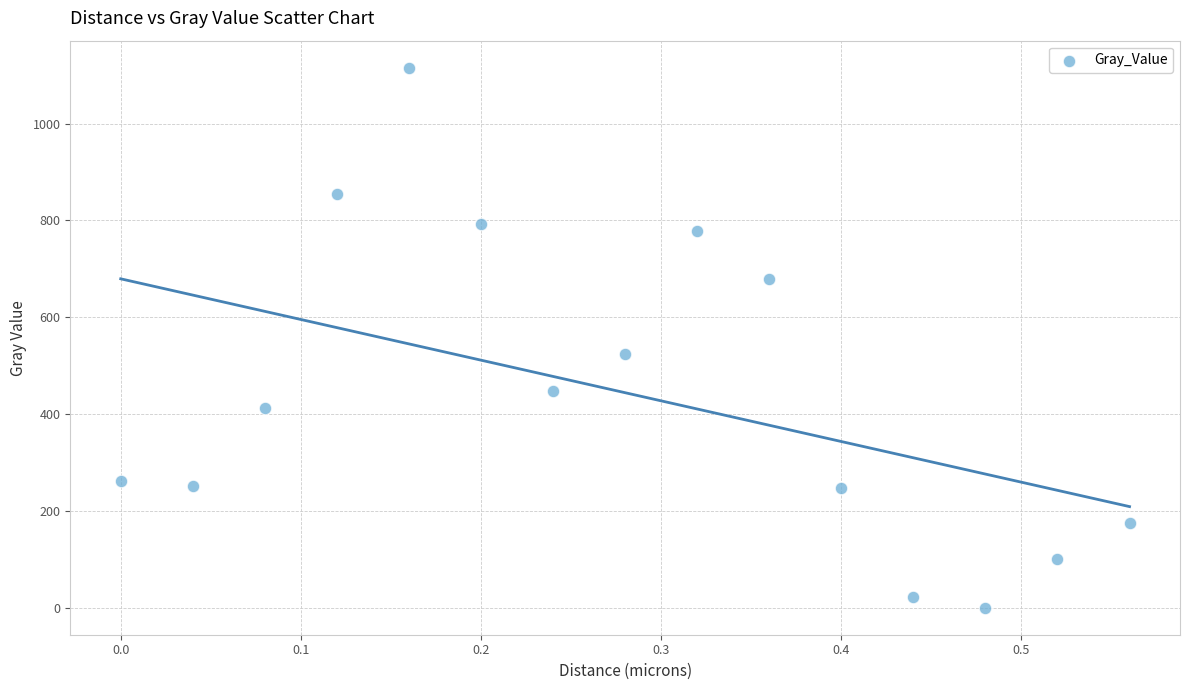

What Y value in the scatter plot is closest to 557?

524.9